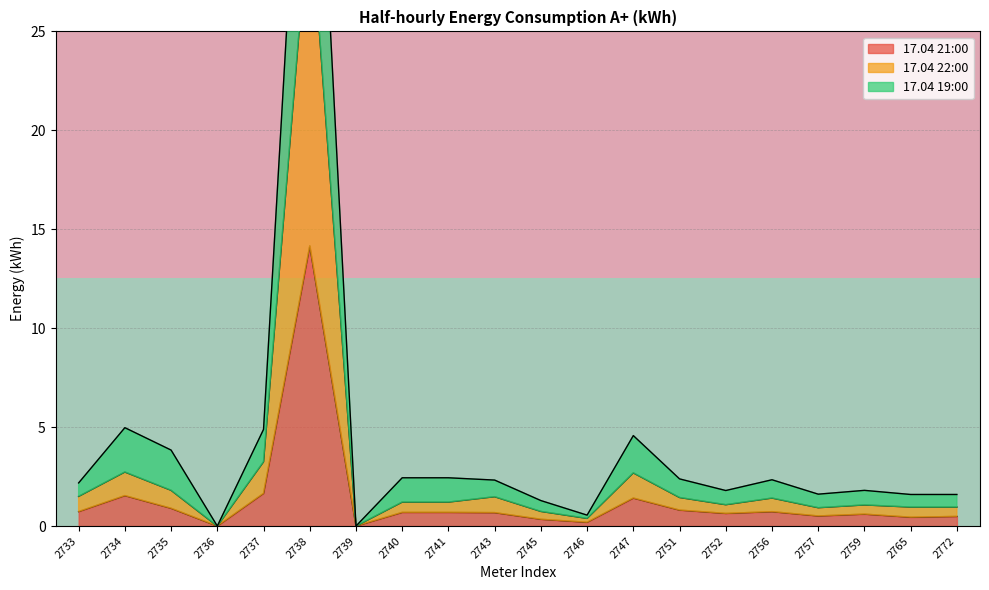

Is it true that 17.04 21:00 equals 0.6 at 2752?

True